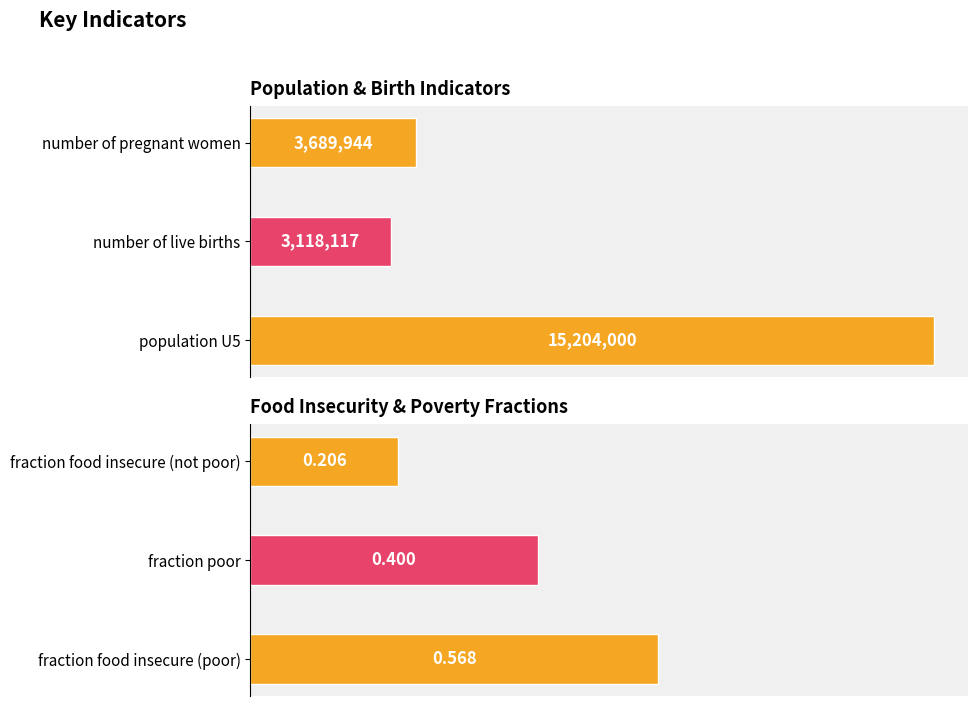

What is the difference between the maximum and second lowest values?

15203999.6